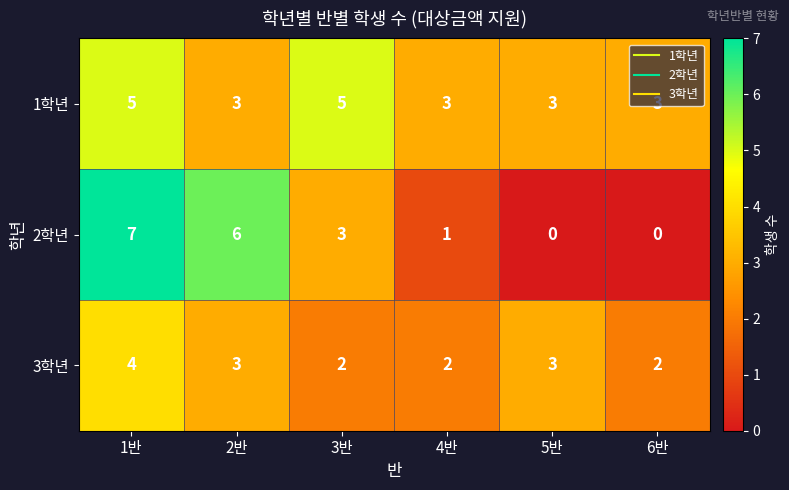

What is the sum of the 1학년 values at 5반 and 1반?

8